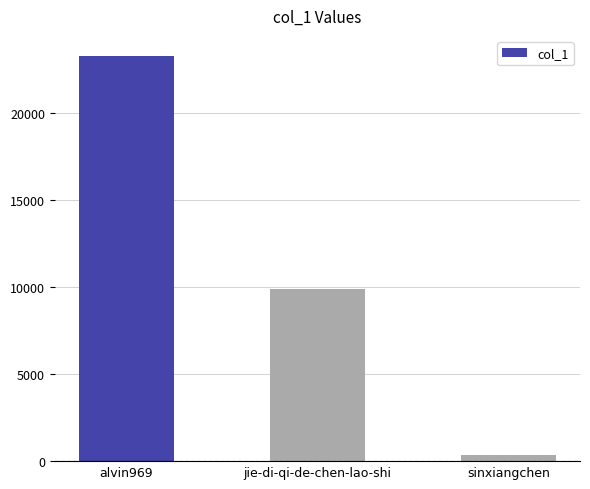

Between alvin969 and jie-di-qi-de-chen-lao-shi, which is larger?

alvin969